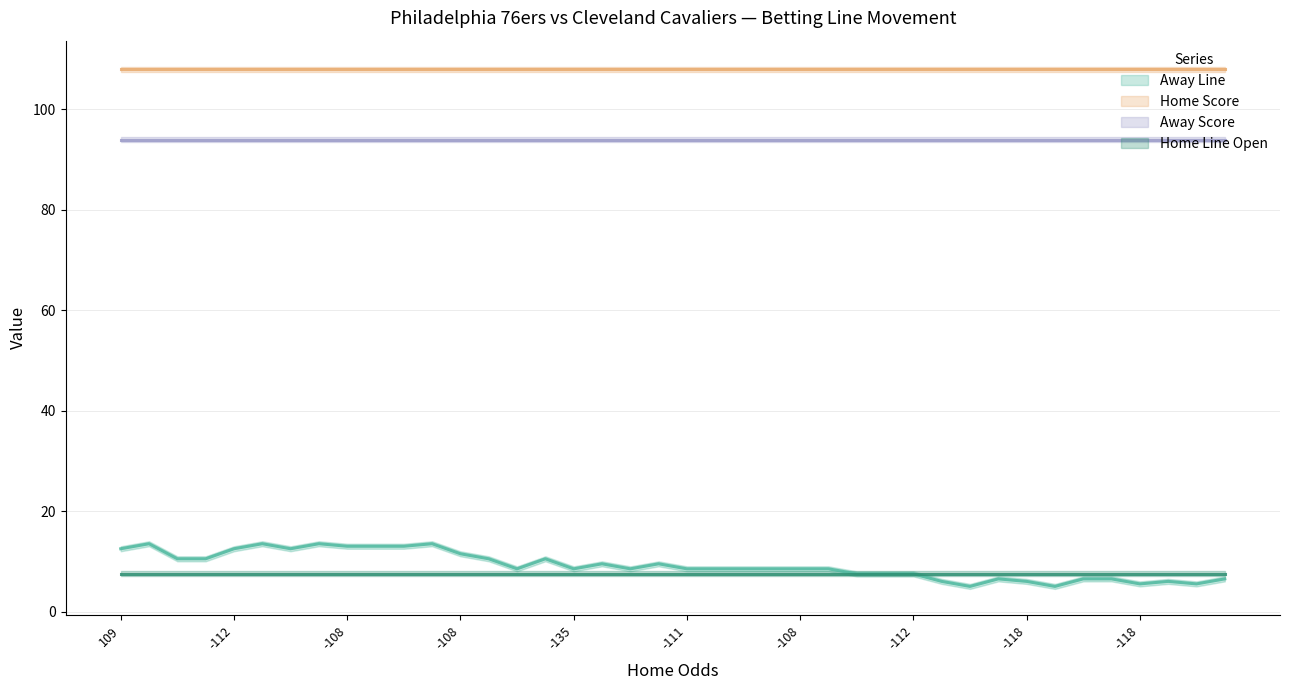

At which category is the sum across all series the highest?

1